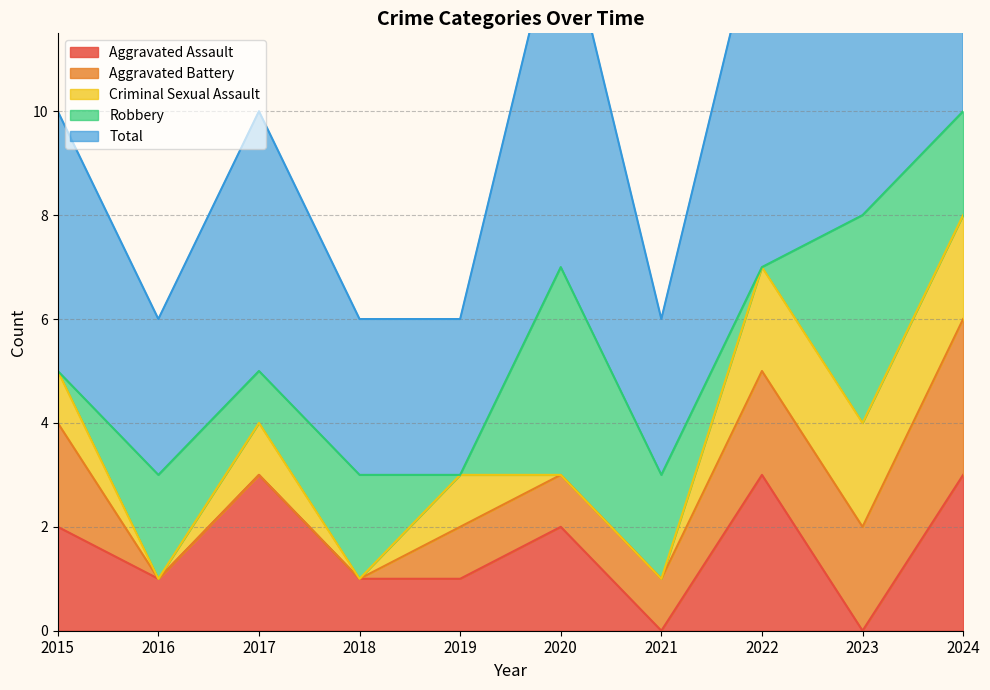

How many lines are shown in the chart?

5